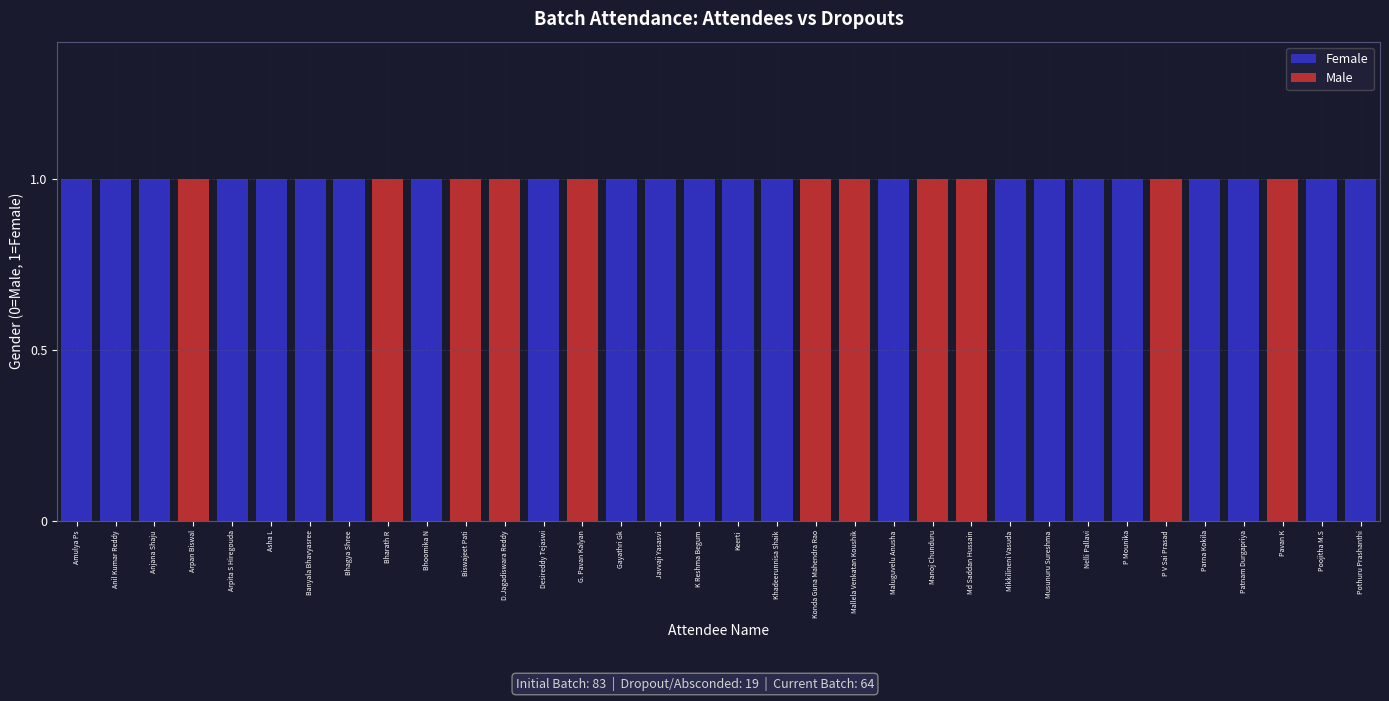

The Female series shows 1 at P Mounika. True or false?

True